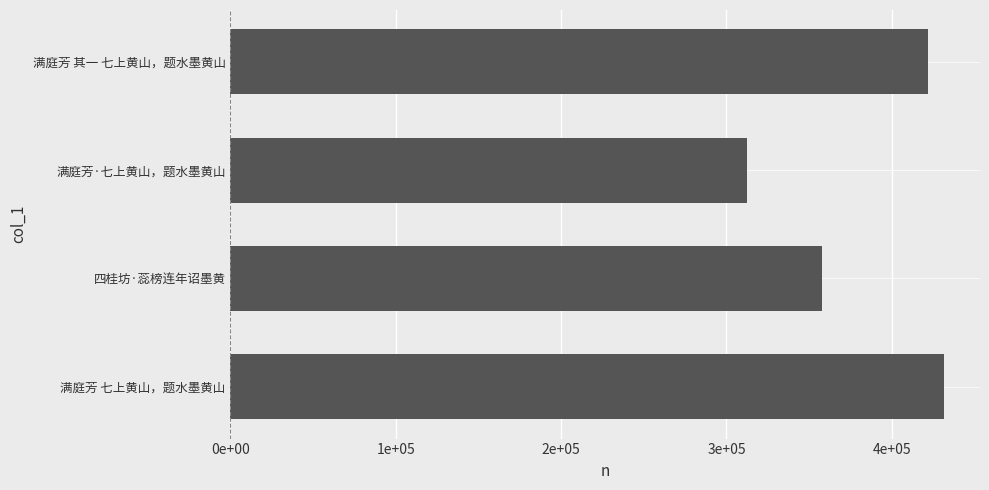

List the labels in order of value, largest first.

满庭芳 七上黄山，题水墨黄山, 满庭芳 其一 七上黄山，题水墨黄山, 四桂坊·蕊榜连年诏墨黄, 满庭芳·七上黄山，题水墨黄山